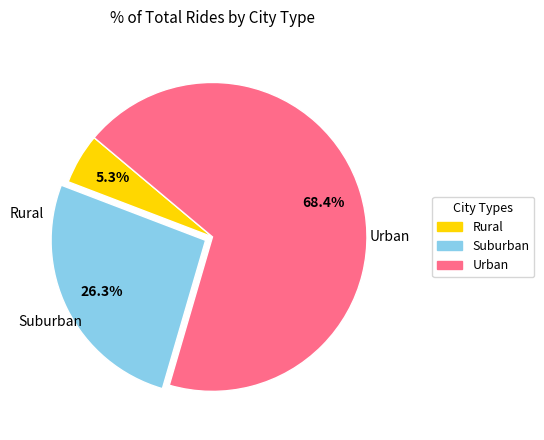

Does any single category account for the majority?

Yes